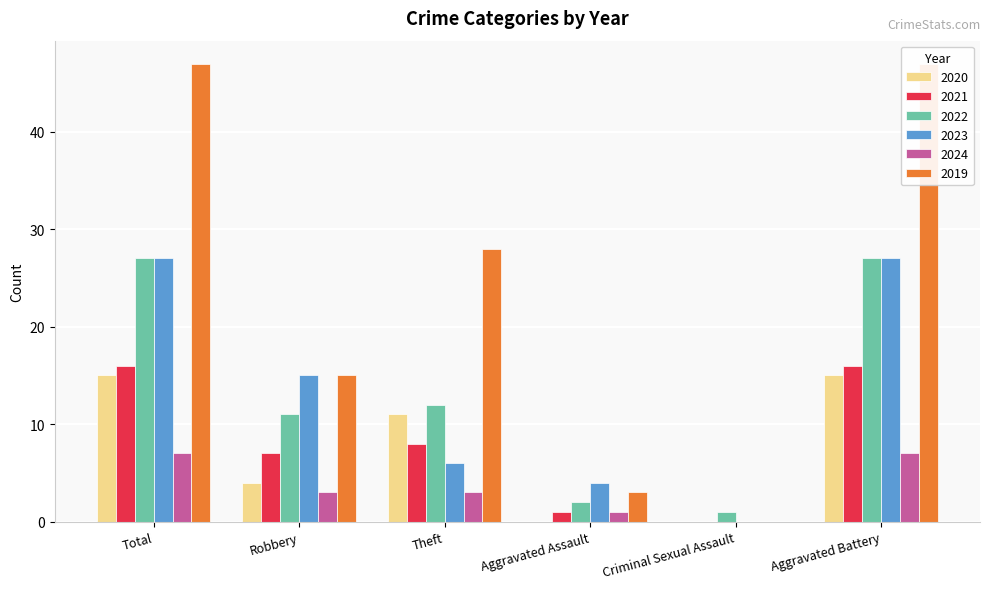

Where is 2023 nearest to the value 13?

Robbery